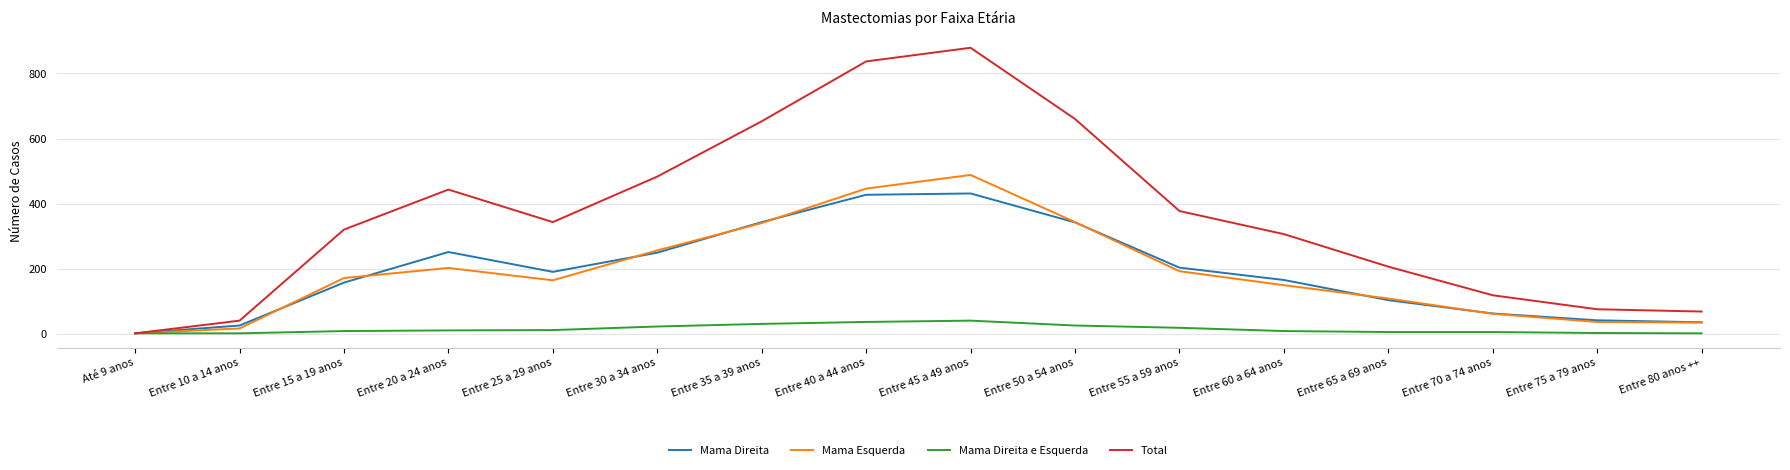

At which label does Total reach its peak?

Entre 45 a 49 anos